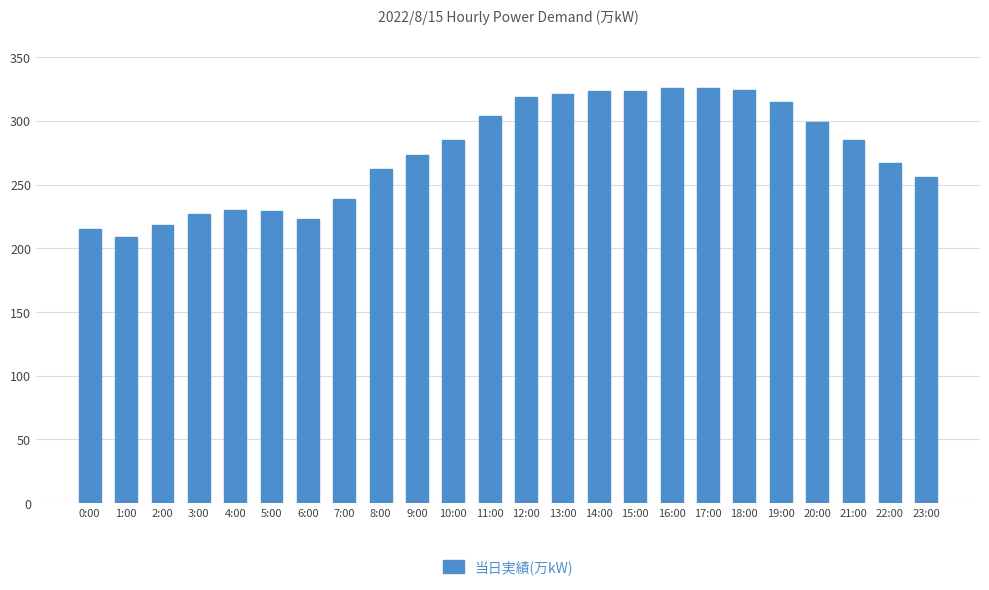

Count the number of data series in this chart.

1